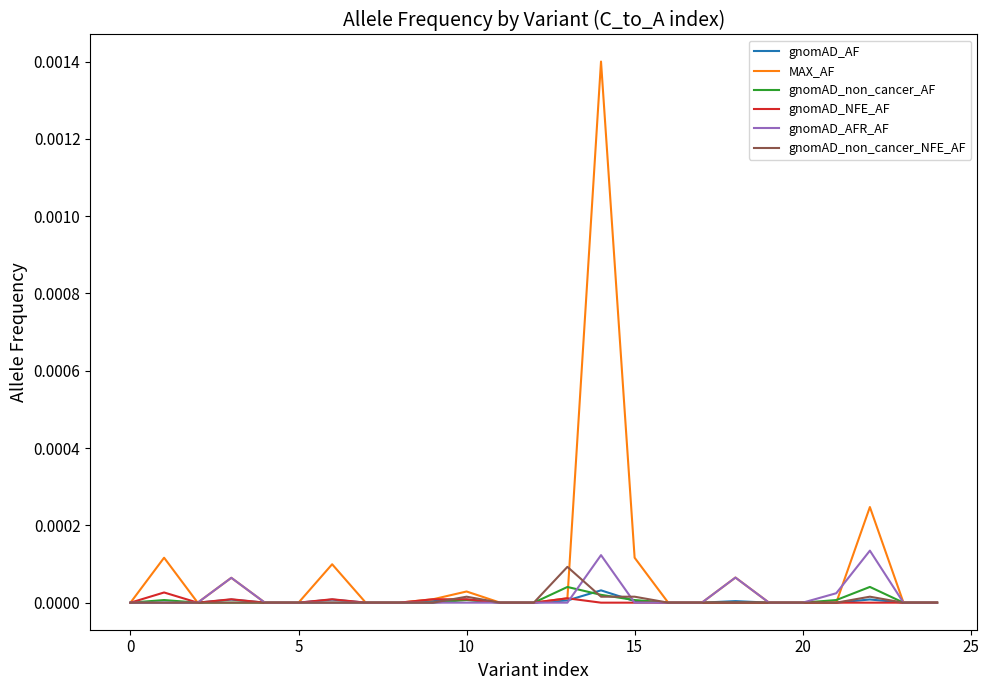

In MAX_AF, how many points are higher than both neighbors (excluding endpoints)?

7